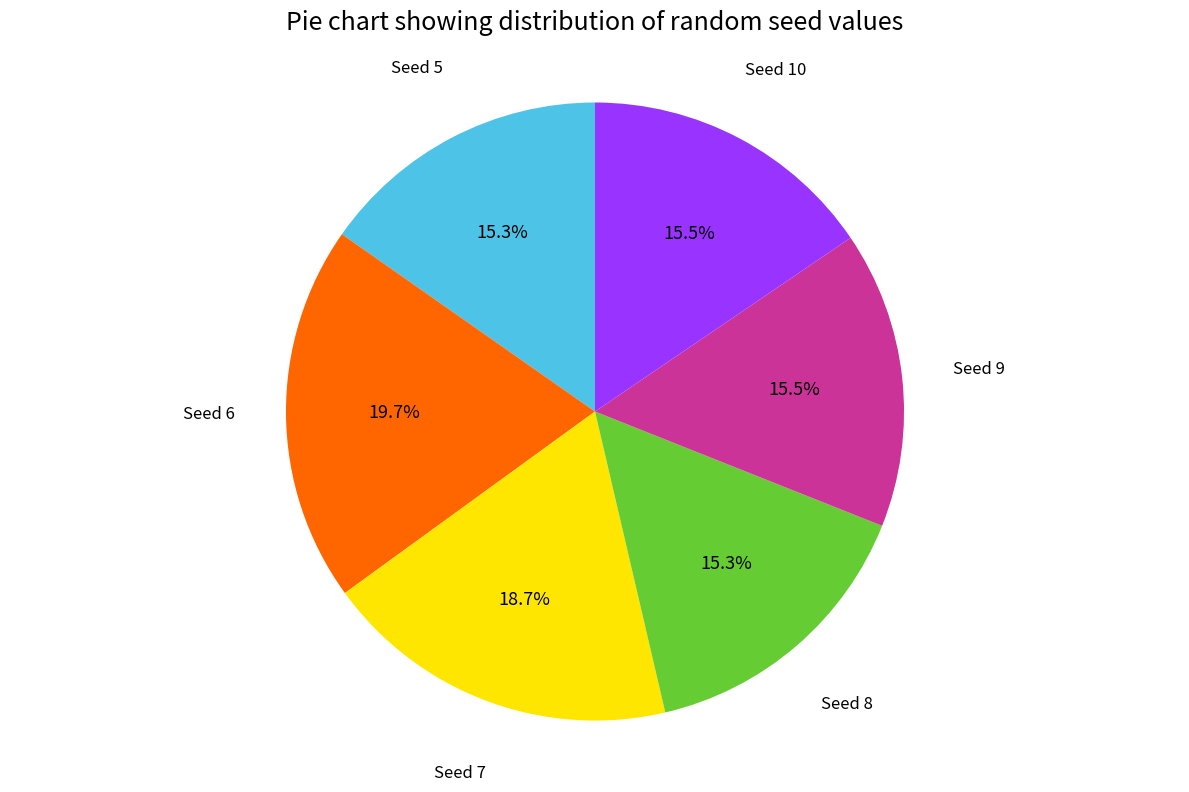

Is there any slice that represents more than half of the pie?

No